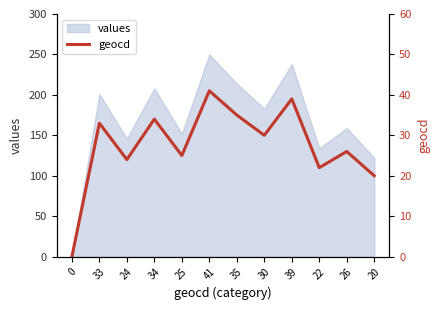

At which label does values reach its peak?

41